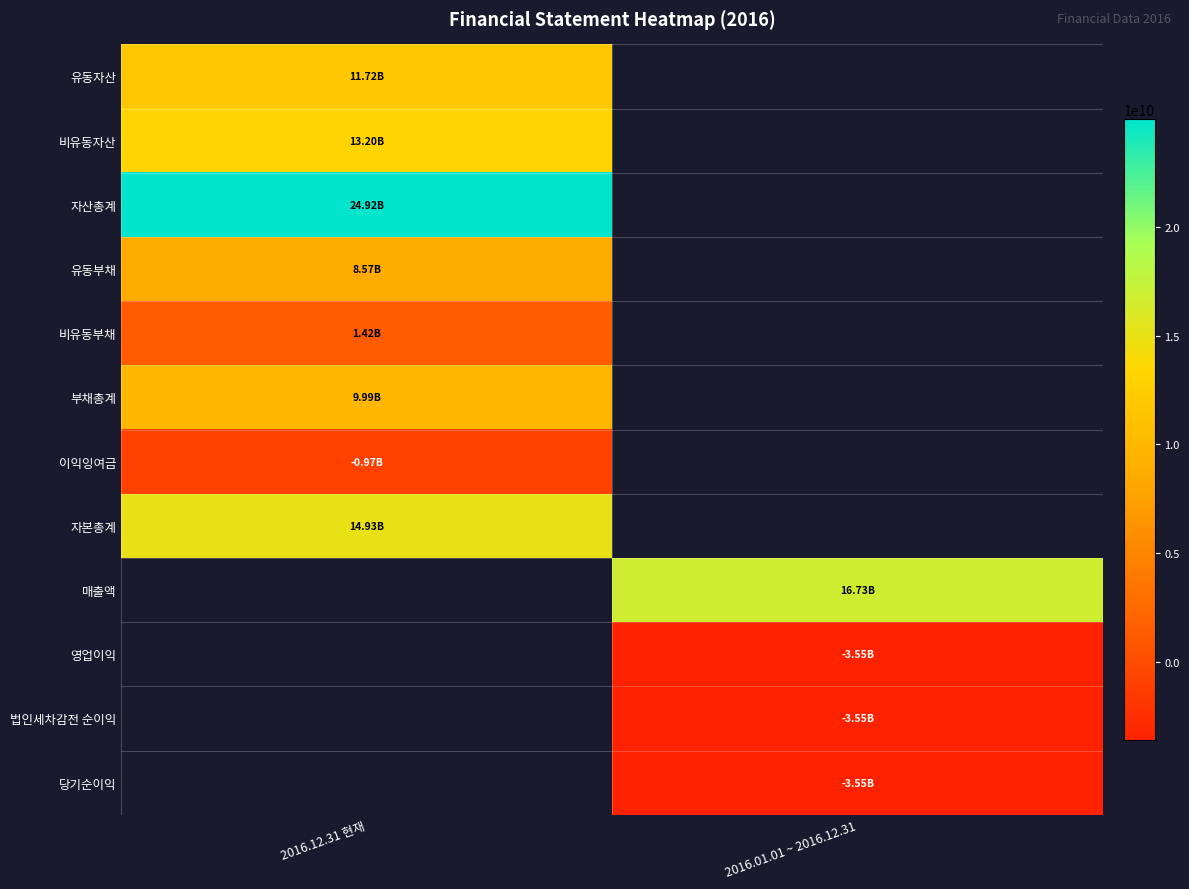

At how many categories does at least one series exceed 20732843555?

1